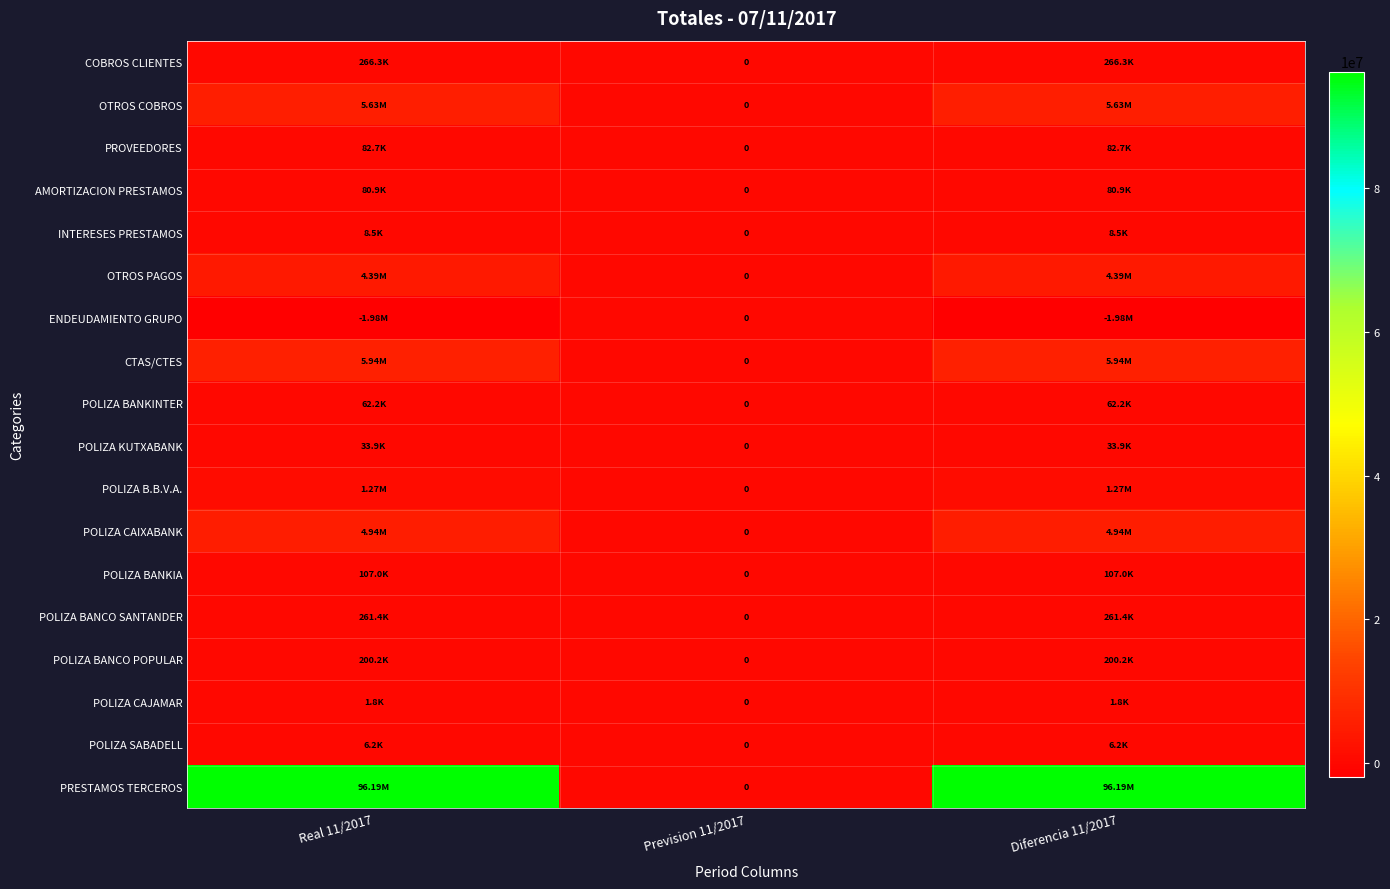

True or false: CTAS/CTES has a value of 5938798.8 at Real 11/2017.

True